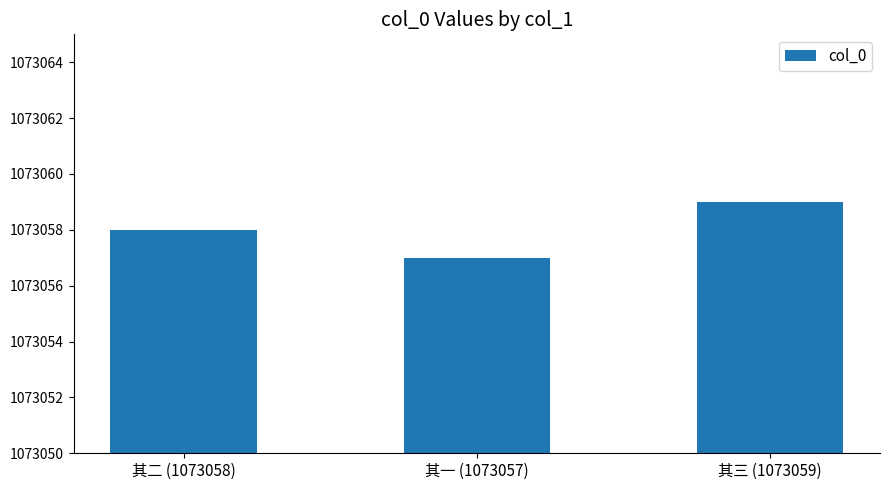

How many values are below 1073058?

1